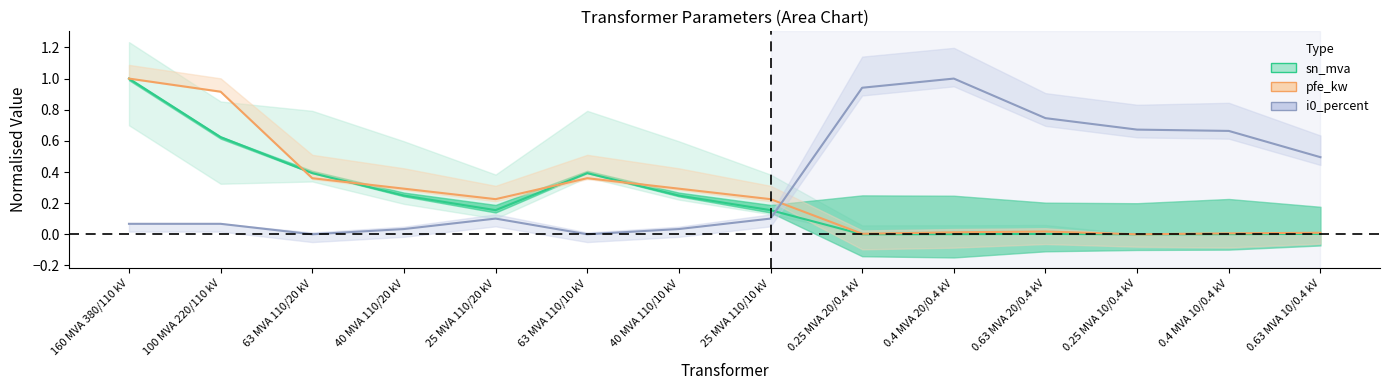

Is it true that sn_mva equals 0.0 at 0.63 MVA 10/0.4 kV?

True